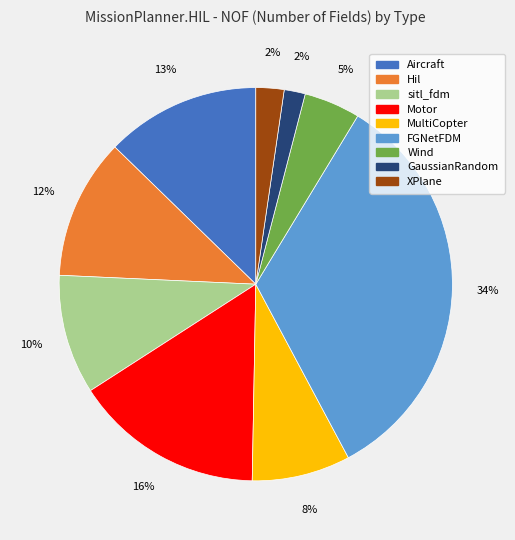

To the nearest percent, what is the difference between the Hil and Motor slice percentages?

4%